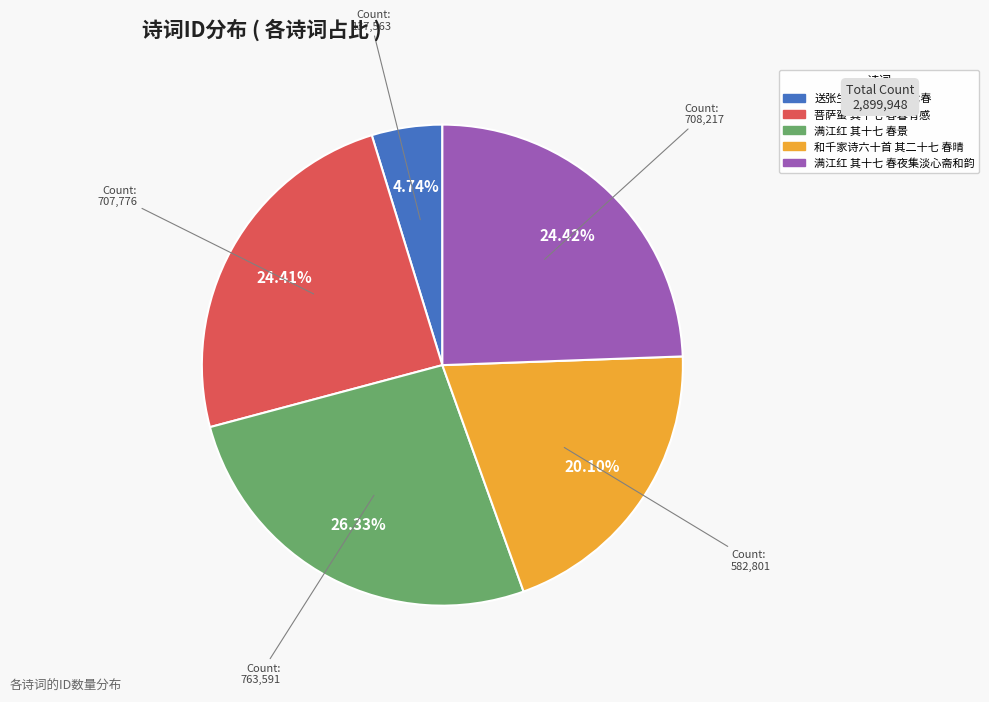

Combined, do 和千家诗六十首 其二十七 春晴 and 菩萨蛮 其十七 春暮有感 account for over 50%?

No